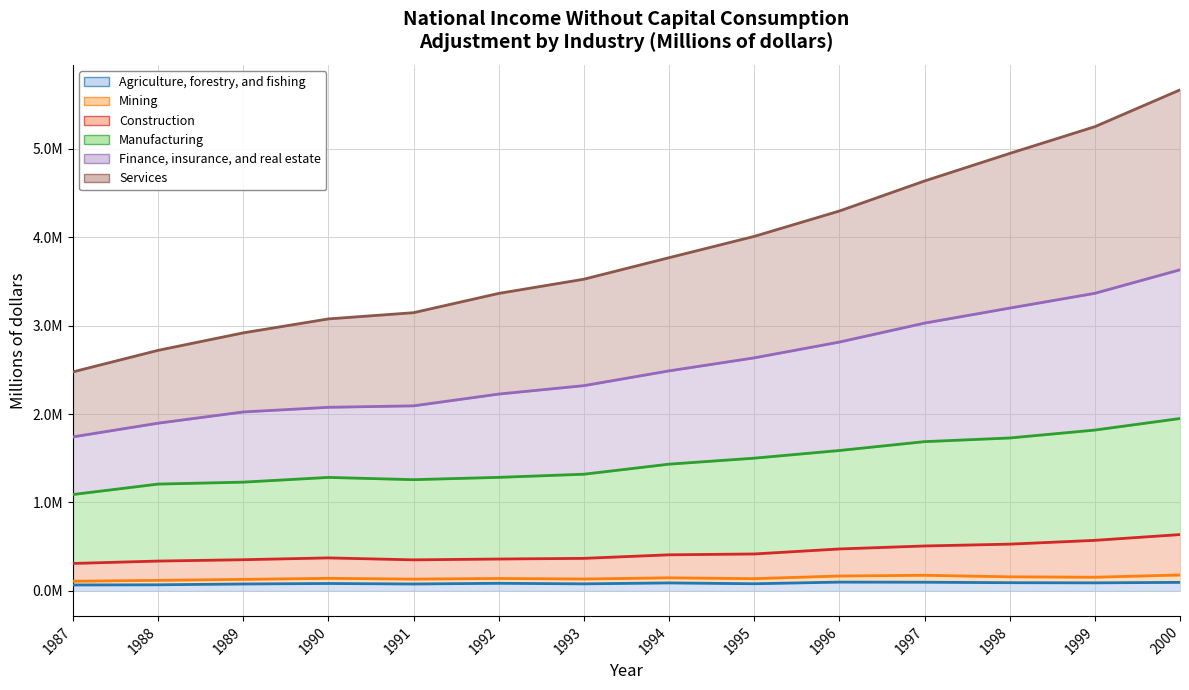

How many data points in Agriculture, forestry, and fishing are less than 85498?

7